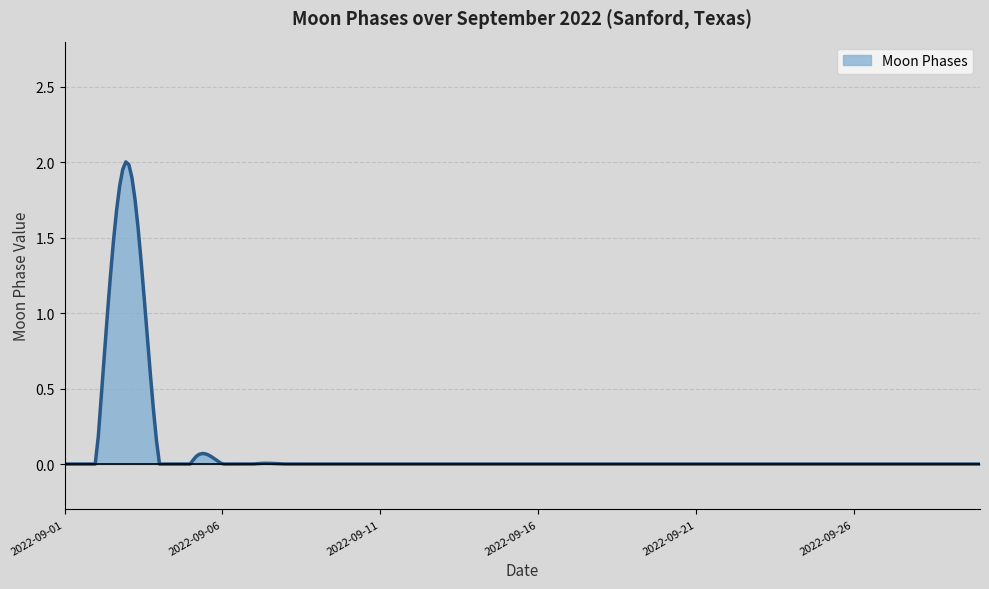

Rank the categories by value from lowest to highest.

2022-09-01, 2022-09-02, 2022-09-04, 2022-09-05, 2022-09-06, 2022-09-07, 2022-09-08, 2022-09-09, 2022-09-10, 2022-09-11, 2022-09-12, 2022-09-13, 2022-09-14, 2022-09-15, 2022-09-16, 2022-09-17, 2022-09-18, 2022-09-19, 2022-09-20, 2022-09-21, 2022-09-22, 2022-09-23, 2022-09-24, 2022-09-25, 2022-09-26, 2022-09-27, 2022-09-28, 2022-09-29, 2022-09-30, 2022-09-03